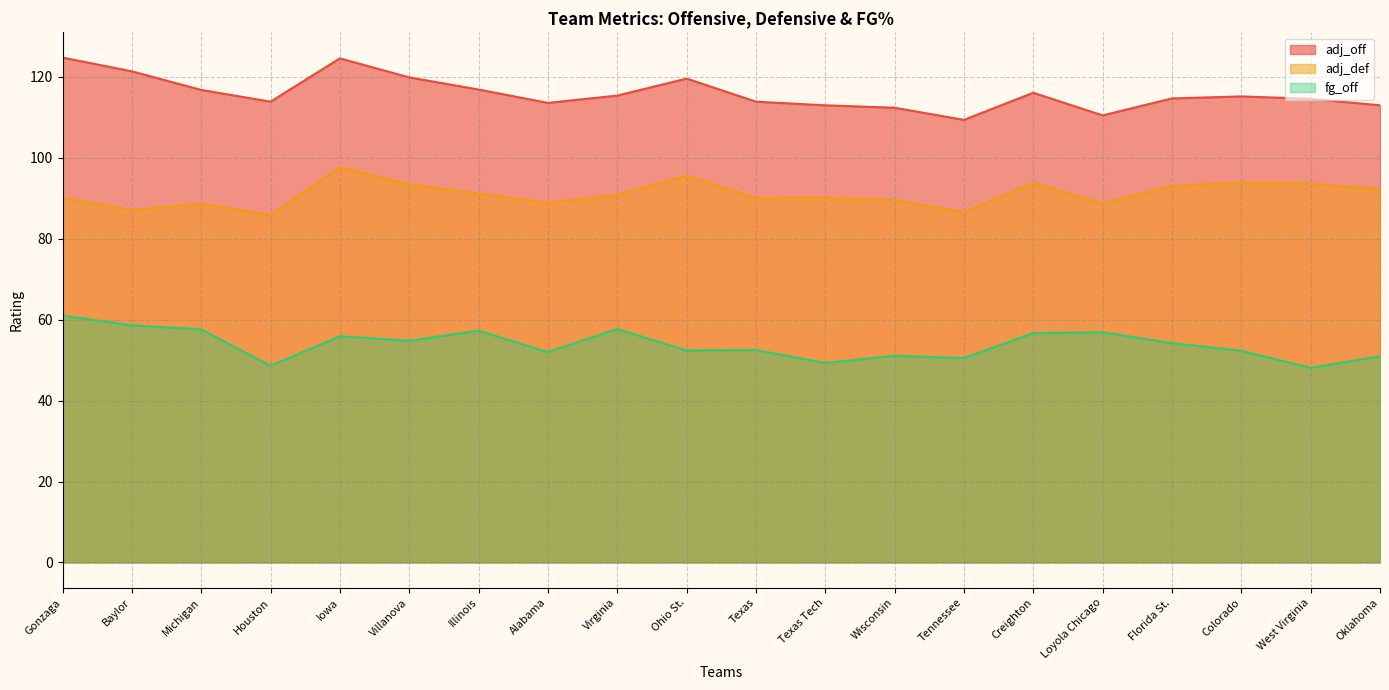

Reading right to left, what are all the values shown in this chart?

adj_off: Oklahoma=113.0	West Virginia=114.6	Colorado=115.2	Florida St.=114.7	Loyola Chicago=110.5	Creighton=116.1	Tennessee=109.4	Wisconsin=112.4	Texas Tech=113.0	Texas=113.9	Ohio St.=119.6	Virginia=115.4	Alabama=113.6	Illinois=116.9	Villanova=119.9	Iowa=124.6	Houston=113.9	Michigan=116.8	Baylor=121.4	Gonzaga=124.8
adj_def: Oklahoma=92.3	West Virginia=93.6	Colorado=94.0	Florida St.=93.0	Loyola Chicago=88.8	Creighton=93.8	Tennessee=86.6	Wisconsin=89.6	Texas Tech=90.2	Texas=90.1	Ohio St.=95.6	Virginia=90.9	Alabama=88.9	Illinois=91.2	Villanova=93.5	Iowa=97.7	Houston=85.9	Michigan=88.7	Baylor=87.1	Gonzaga=90.1
fg_off: Oklahoma=51.0	West Virginia=48.1	Colorado=52.3	Florida St.=54.2	Loyola Chicago=56.9	Creighton=56.7	Tennessee=50.5	Wisconsin=51.1	Texas Tech=49.3	Texas=52.5	Ohio St.=52.4	Virginia=57.7	Alabama=52.0	Illinois=57.3	Villanova=54.8	Iowa=55.9	Houston=48.6	Michigan=57.6	Baylor=58.6	Gonzaga=61.0